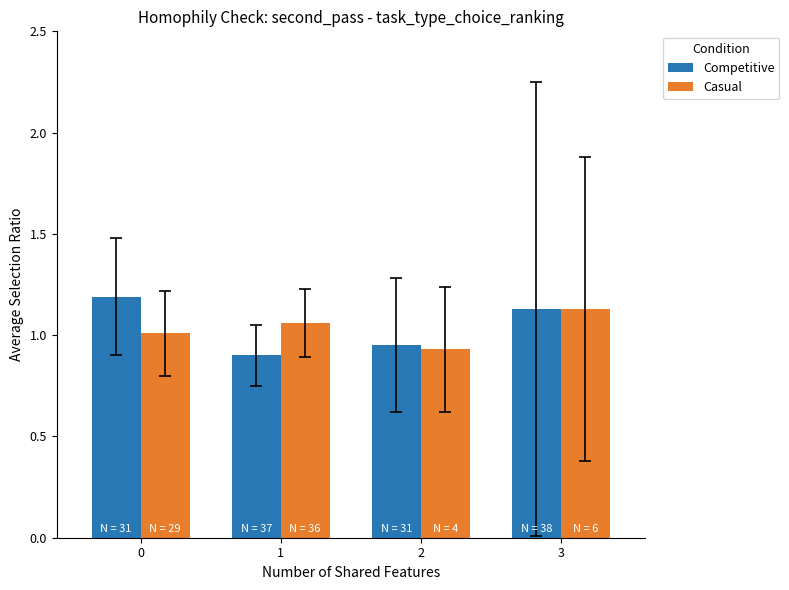

What is the average value of the Competitive series?

1.0